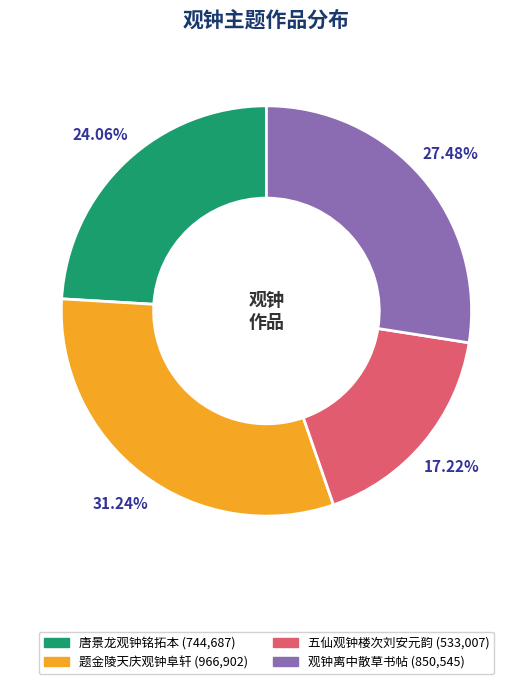

To the nearest percent, what portion does 观钟离中散草书帖 represent?

27%